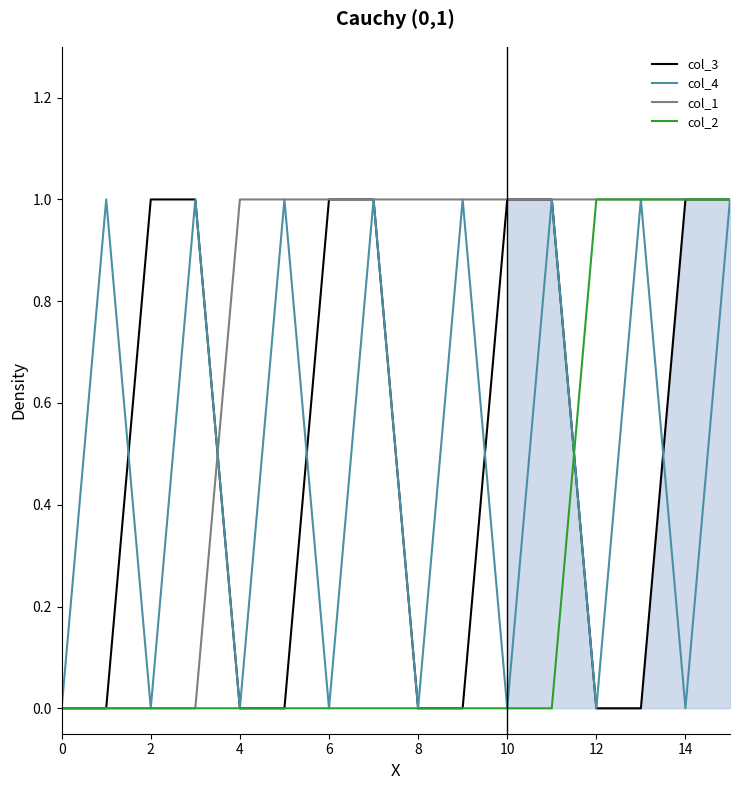

What is the sum of all col_4 values?

8